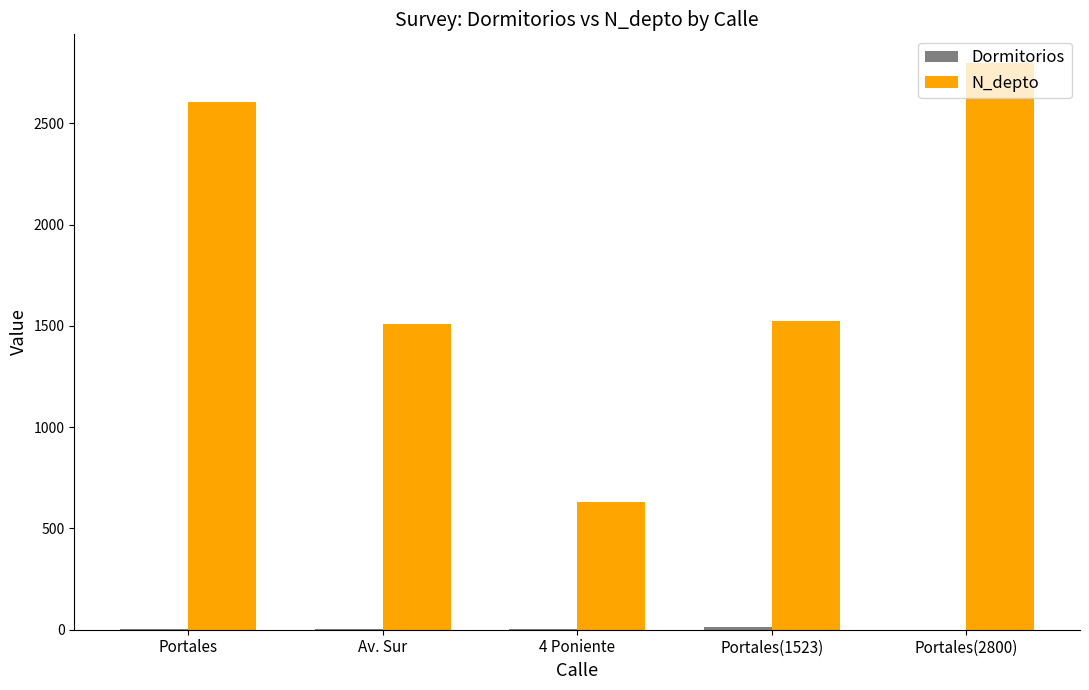

Which category has the highest value in the N_depto series?

Portales(2800)